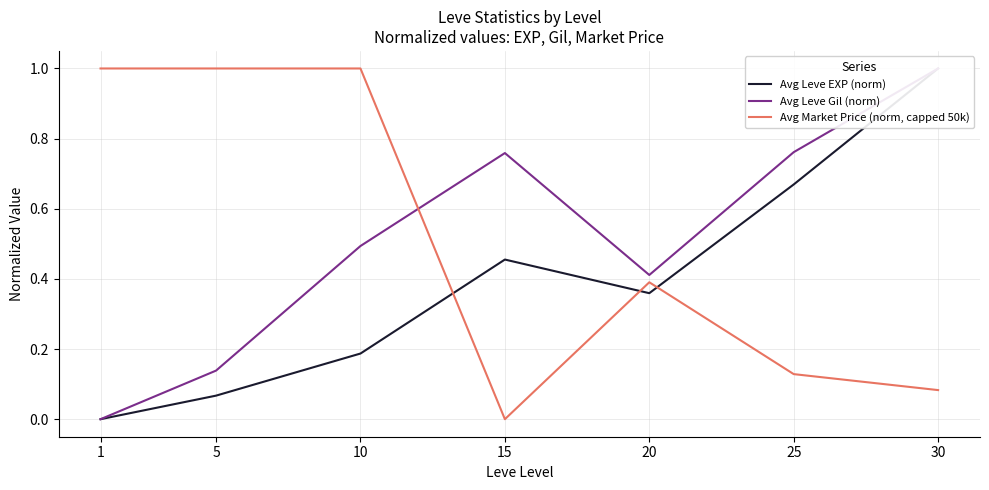

What is the value of the Avg Leve Gil (norm) point at the 7th from the left?

1.0